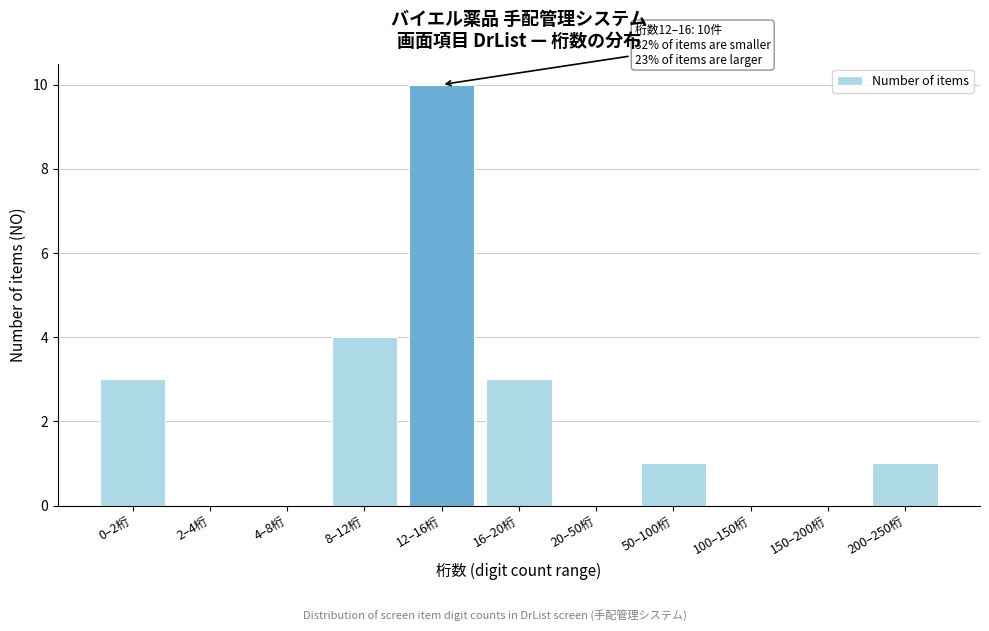

Reading left to right, transcribe all the data shown in this chart.

0–2桁=3	2–4桁=0	4–8桁=0	8–12桁=4	12–16桁=10	16–20桁=3	20–50桁=0	50–100桁=1	100–150桁=0	150–200桁=0	200–250桁=1